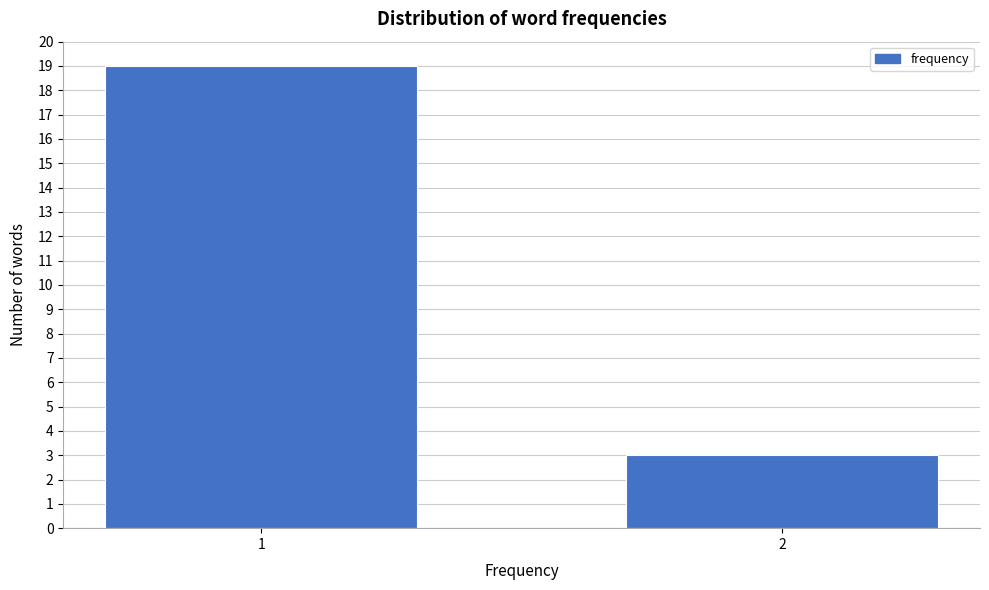

Reading left to right, extract all data points from this chart.

1=19	2=3